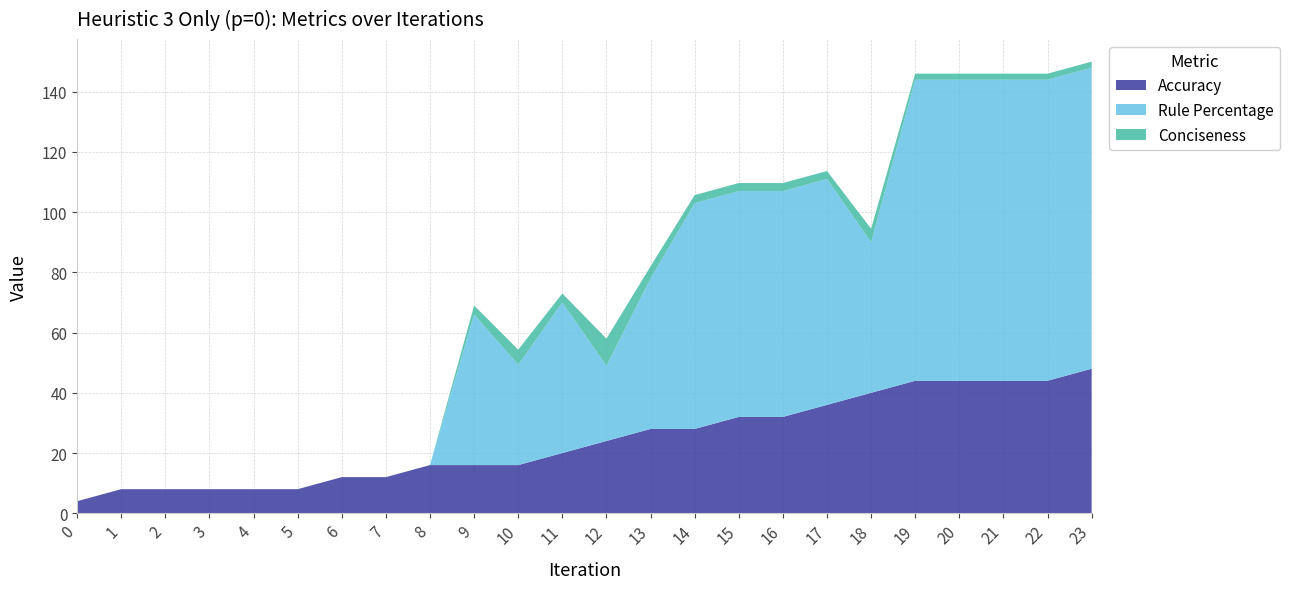

Reading left to right, extract all data points from this chart.

Accuracy: 4.0	8.0	8.0	8.0	8.0	8.0	12.0	12.0	16.0	16.0	16.0	20.0	24.0	28.0	28.0	32.0	32.0	36.0	40.0	44.0	44.0	44.0	44.0	48.0
Rule Percentage: 0.0	0.0	0.0	0.0	0.0	0.0	0.0	0.0	0.0	50.0	33.3	50.0	25.0	50.0	75.0	75.0	75.0	75.0	50.0	100.0	100.0	100.0	100.0	100.0
Conciseness: 0.0	0.0	0.0	0.0	0.0	0.0	0.0	0.0	0.0	3.0	5.0	3.0	9.0	4.0	2.7	2.7	2.7	2.7	4.5	2.0	2.0	2.0	2.0	2.0